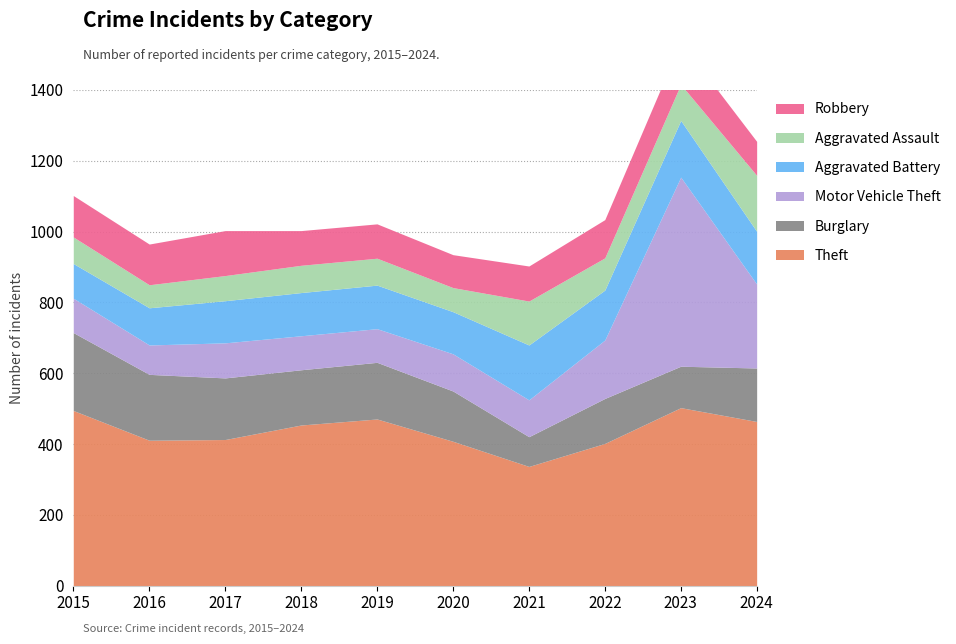

What is the sum of the Motor Vehicle Theft values at 2020 and 2022?

270